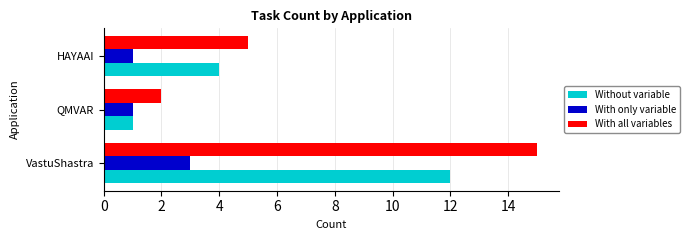

Where is With all variables nearest to the value 8?

HAYAAI